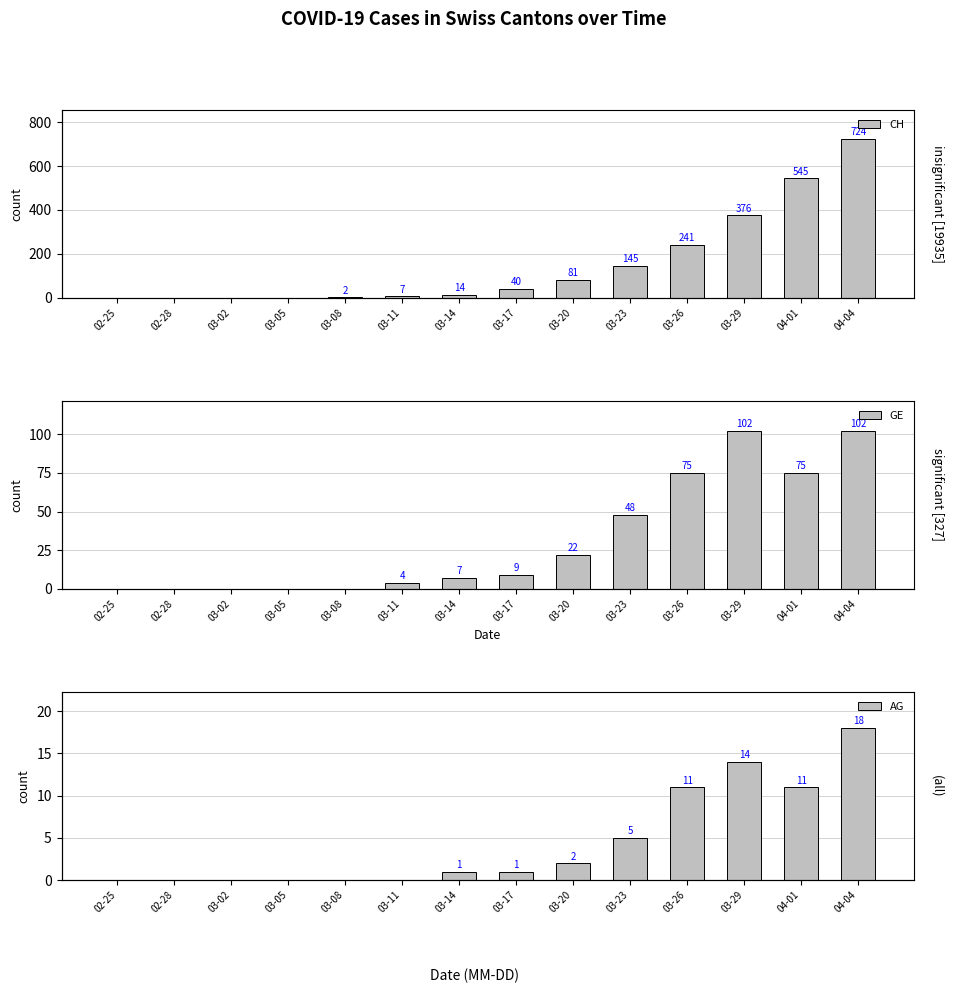

Rank the series by their maximum value, from highest to lowest.

CH, GE, AG